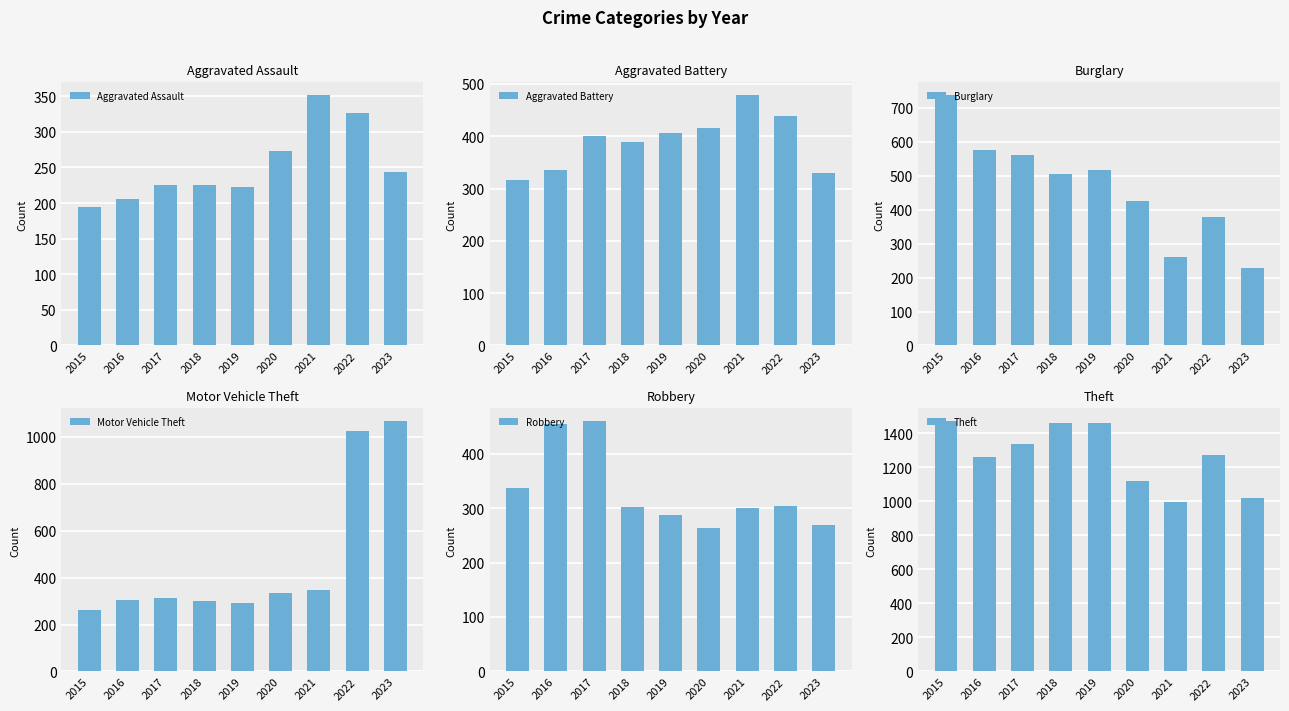

What is the average value of the Aggravated Assault series?

252